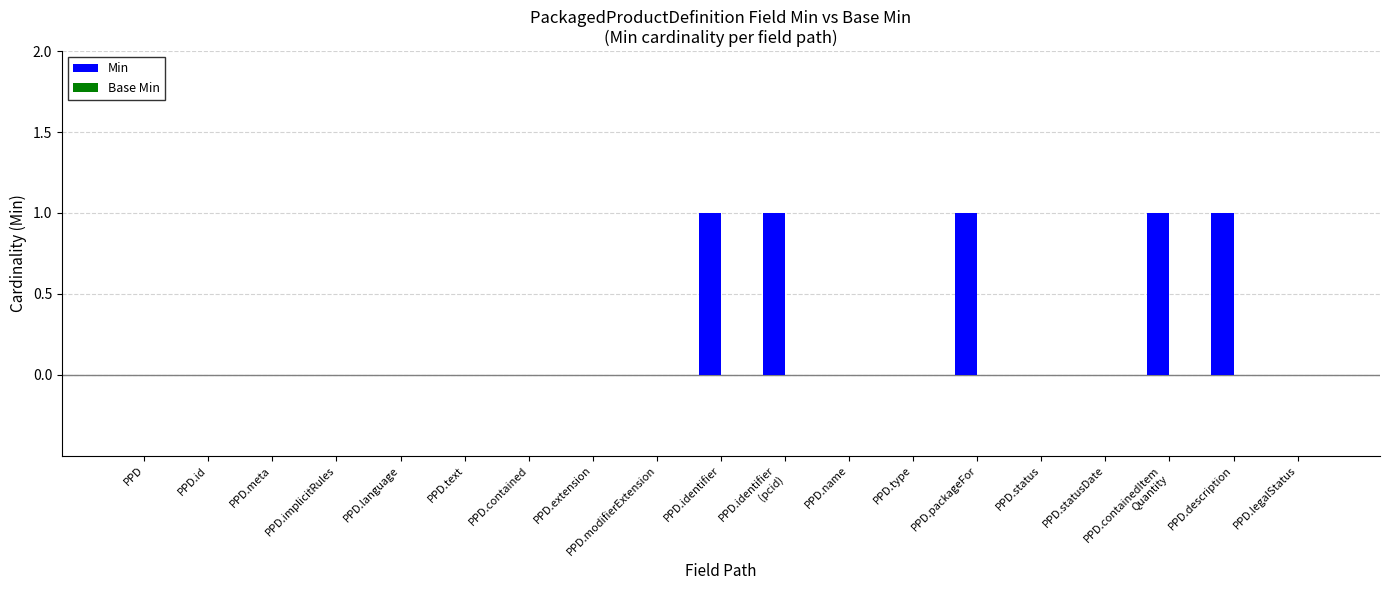

Which has a higher value, PPD.meta or PPD.identifier?

PPD.identifier